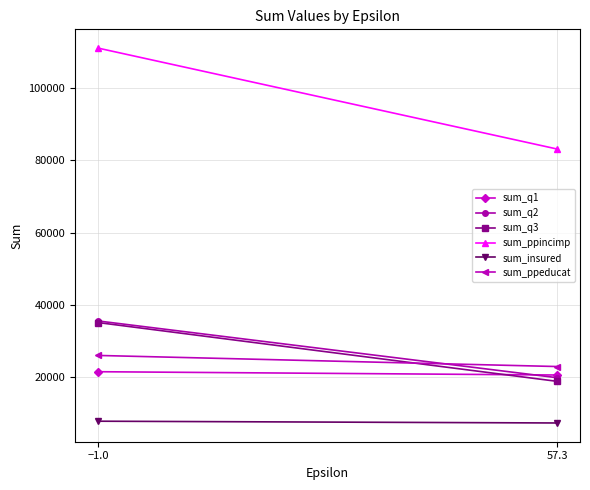

What is the maximum value for sum_ppincimp?

111113